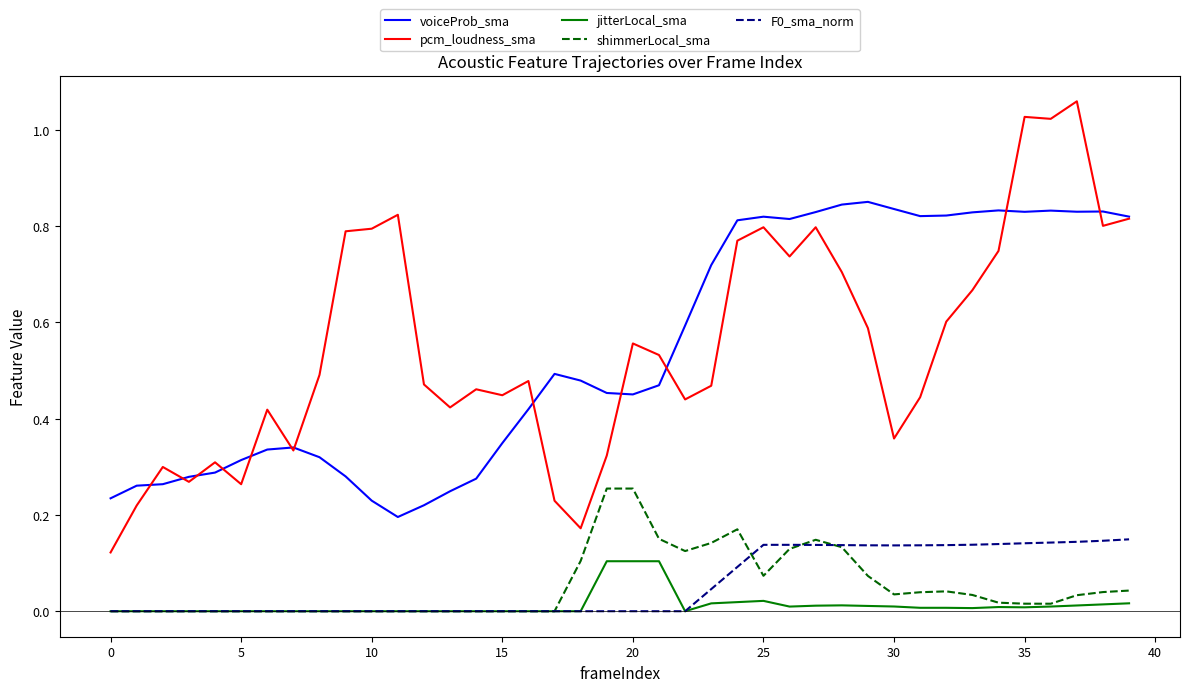

True or false: voiceProb_sma has more than 1 points higher than both neighbors.

True